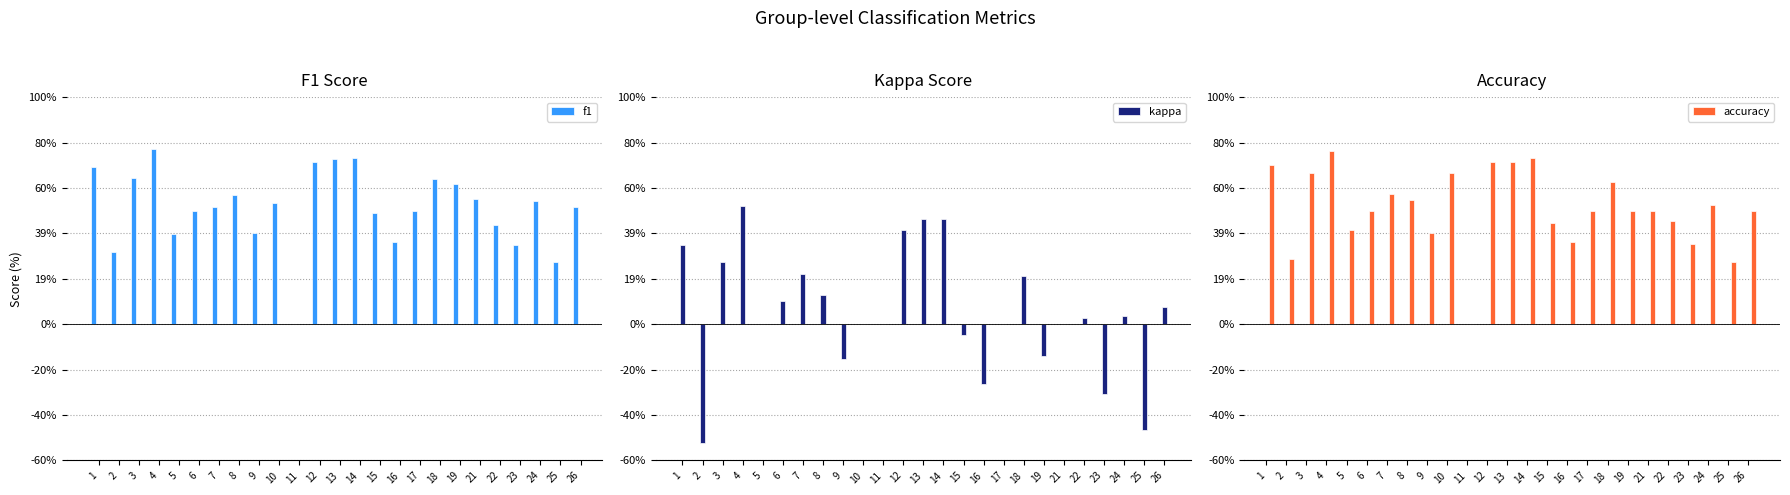

Reading left to right, extract all data points from this chart.

f1: 1=0.7	2=0.3	3=0.6	4=0.8	5=0.4	6=0.5	7=0.5	8=0.6	9=0.4	10=0.5	11=0.0	12=0.7	13=0.7	14=0.7	15=0.5	16=0.4	17=0.5	18=0.6	19=0.6	21=0.5	22=0.4	23=0.3	24=0.5	25=0.3	26=0.5
kappa: 1=0.3	2=-0.5	3=0.3	4=0.5	5=0.0	6=0.1	7=0.2	8=0.1	9=-0.2	10=0.0	11=0.0	12=0.4	13=0.5	14=0.5	15=-0.0	16=-0.3	17=0.0	18=0.2	19=-0.1	21=0.0	22=0.0	23=-0.3	24=0.0	25=-0.5	26=0.1
accuracy: 1=0.7	2=0.3	3=0.7	4=0.8	5=0.4	6=0.5	7=0.6	8=0.5	9=0.4	10=0.7	11=0.0	12=0.7	13=0.7	14=0.7	15=0.4	16=0.4	17=0.5	18=0.6	19=0.5	21=0.5	22=0.5	23=0.4	24=0.5	25=0.3	26=0.5